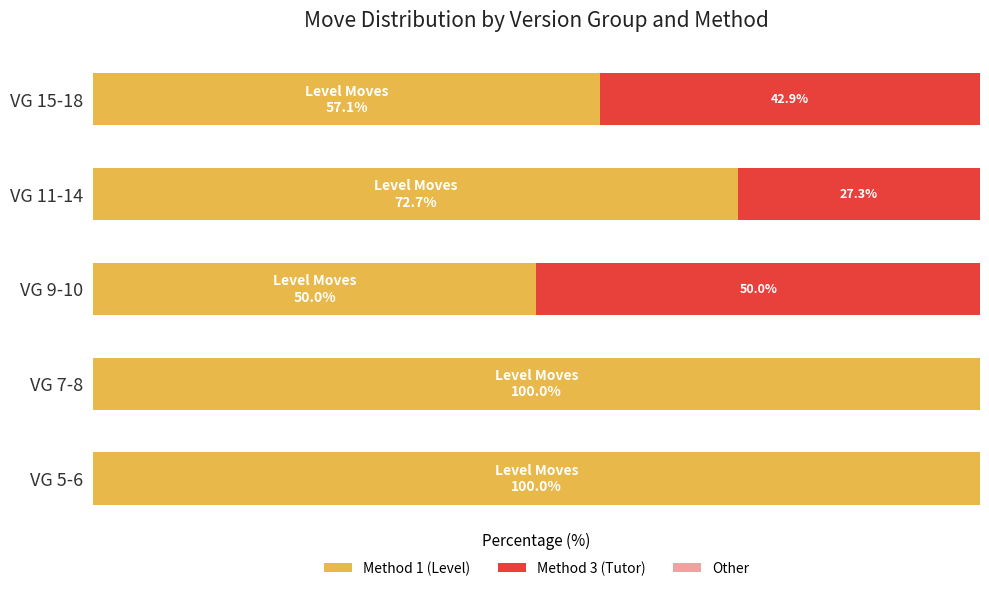

Rank the series by their maximum value, from lowest to highest.

Other, Method 3 (Tutor), Method 1 (Level)